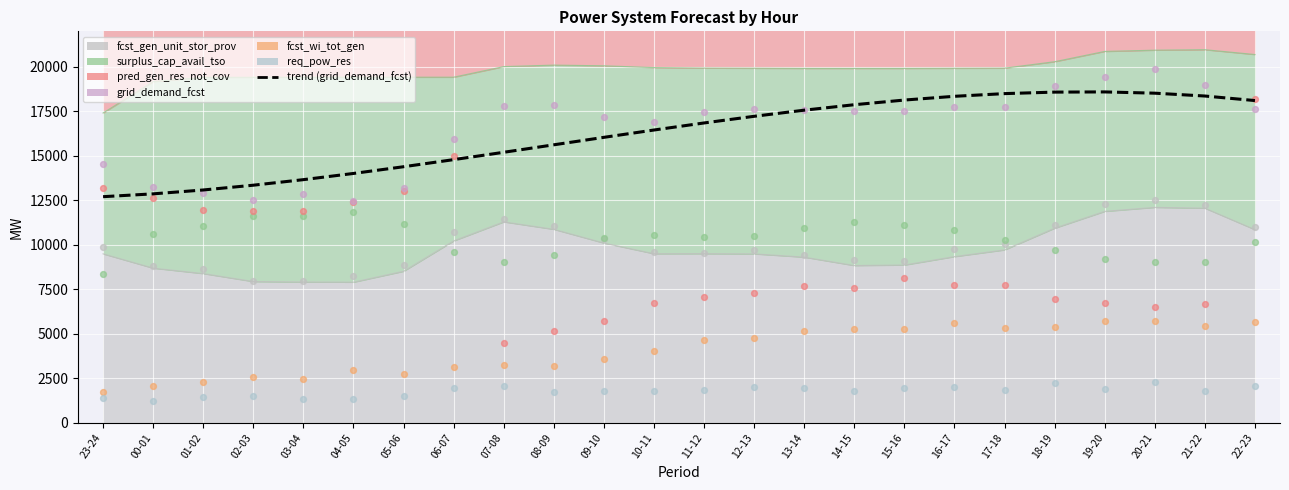

Which has a higher value, 22-23 or 20-21?

20-21